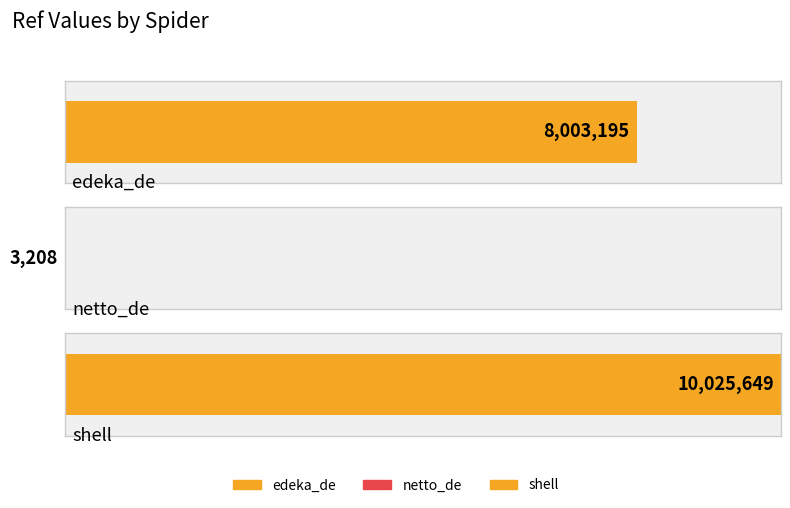

List the labels in order of value, largest first.

shell, edeka_de, netto_de